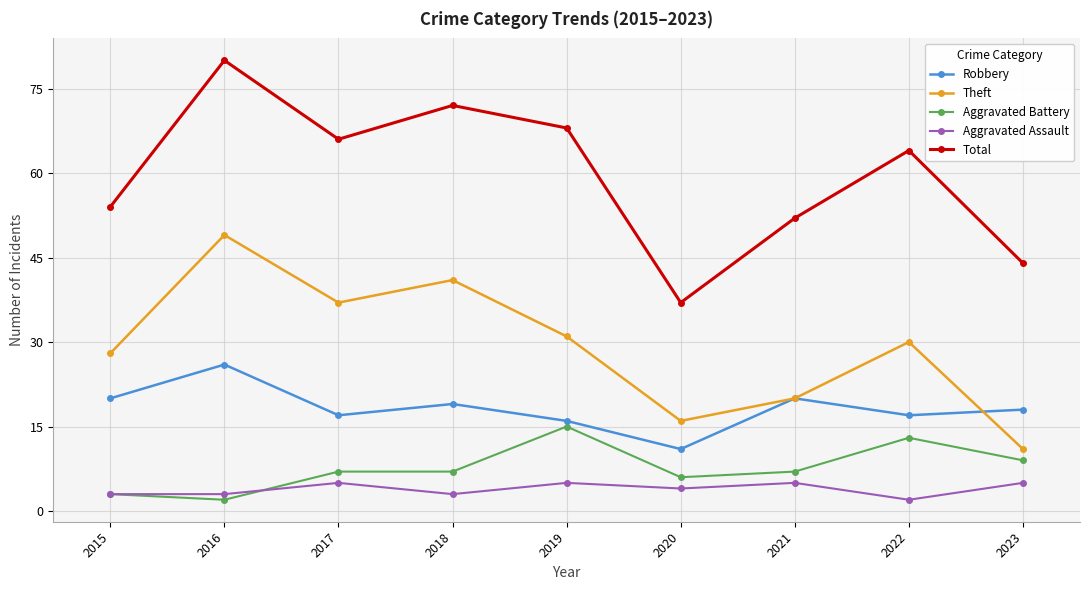

What is the spread (max minus min) of values at 2015?

51